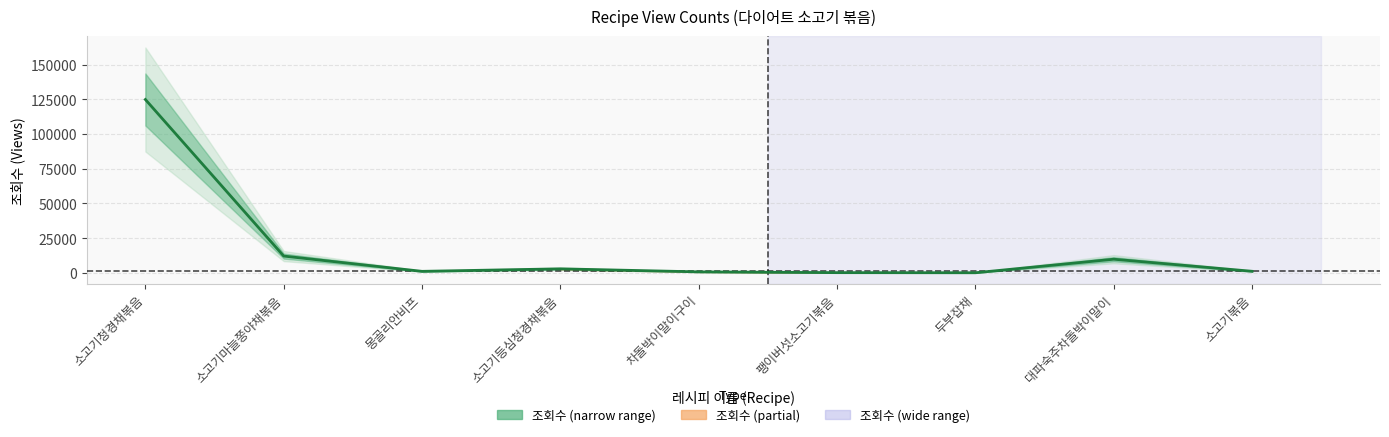

How many points are lower than both their immediate neighbors (excluding endpoints)?

2